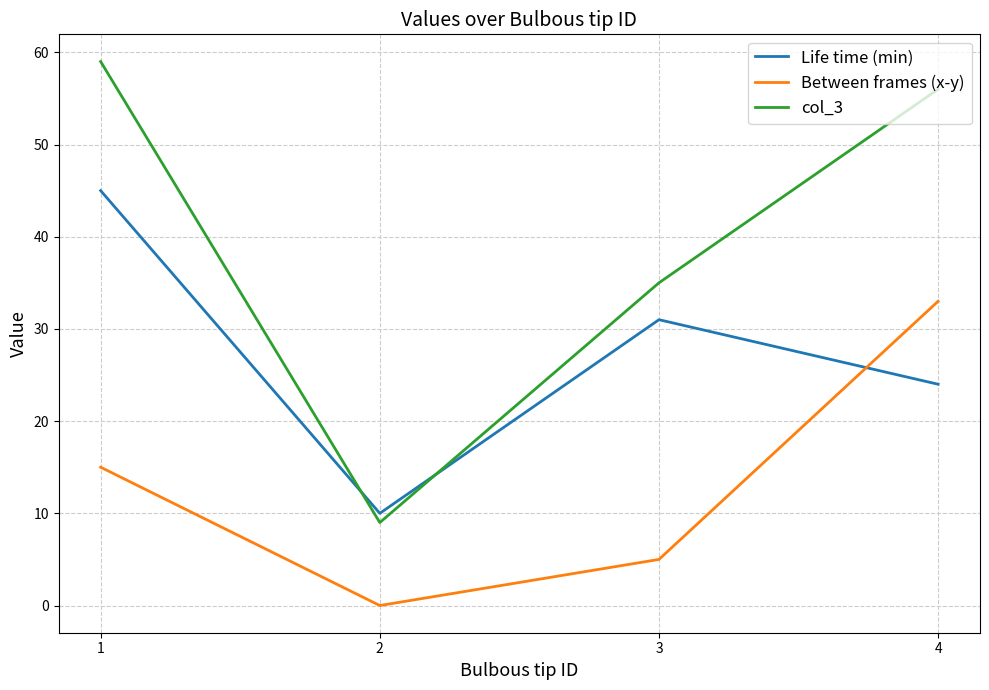

What value does the col_3 series have at 3?

35